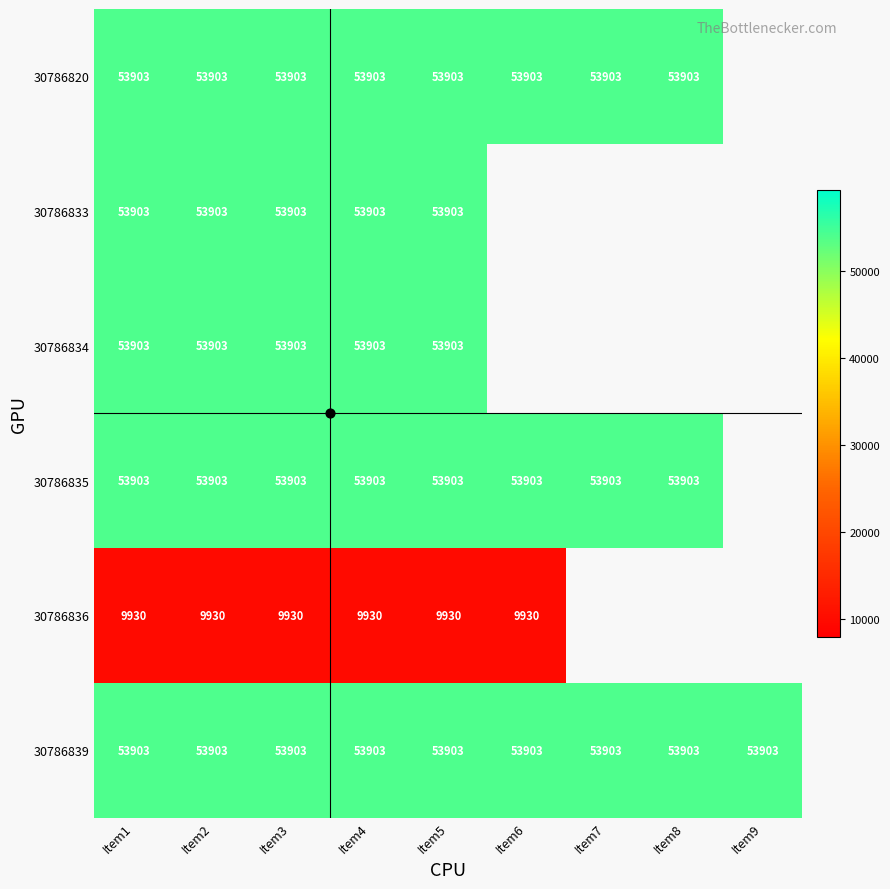

How many data points does each series have?

9